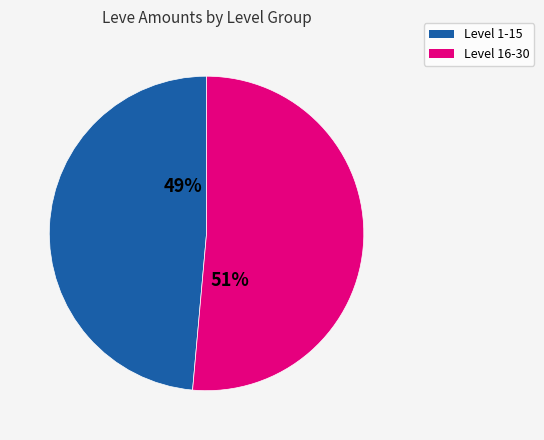

Does any single category account for the majority?

Yes